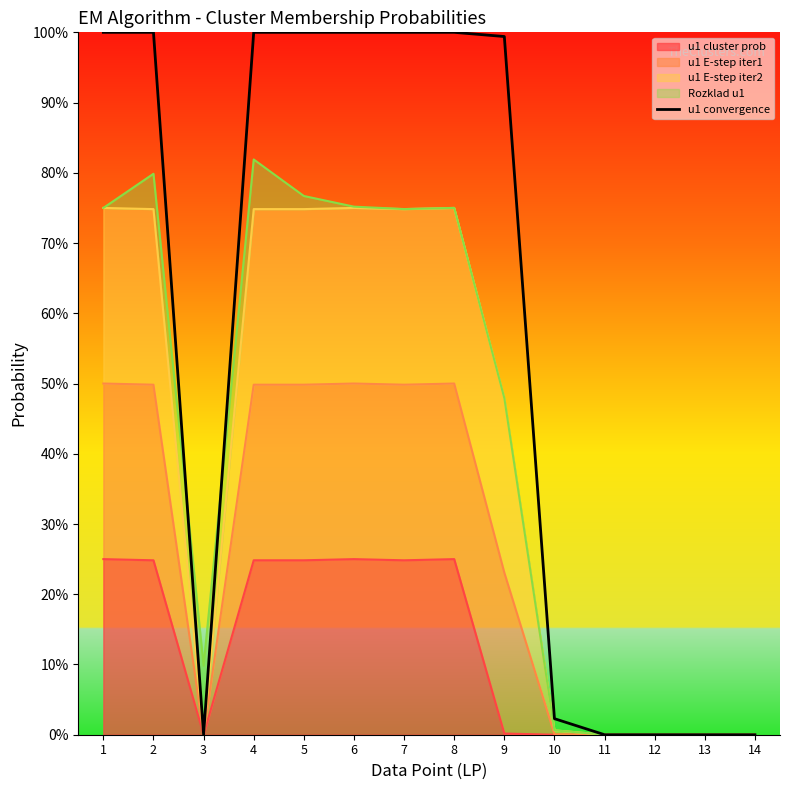

How many points are higher than both their immediate neighbors (excluding endpoints)?

3